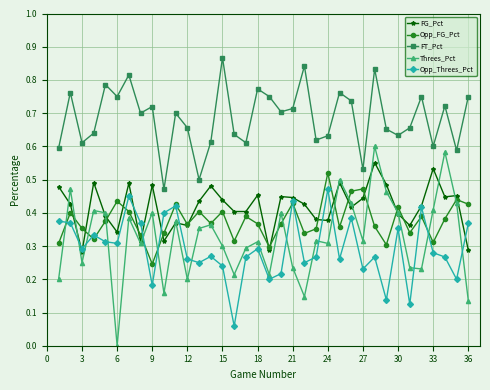

True or false: Opp_Threes_Pct and FT_Pct cross at least once.

False